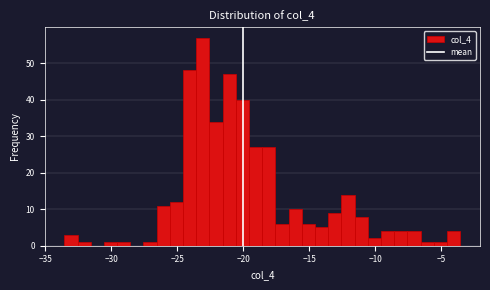

Read against the x-axis, roughly where is the centre of the tallest bar?

-23.0